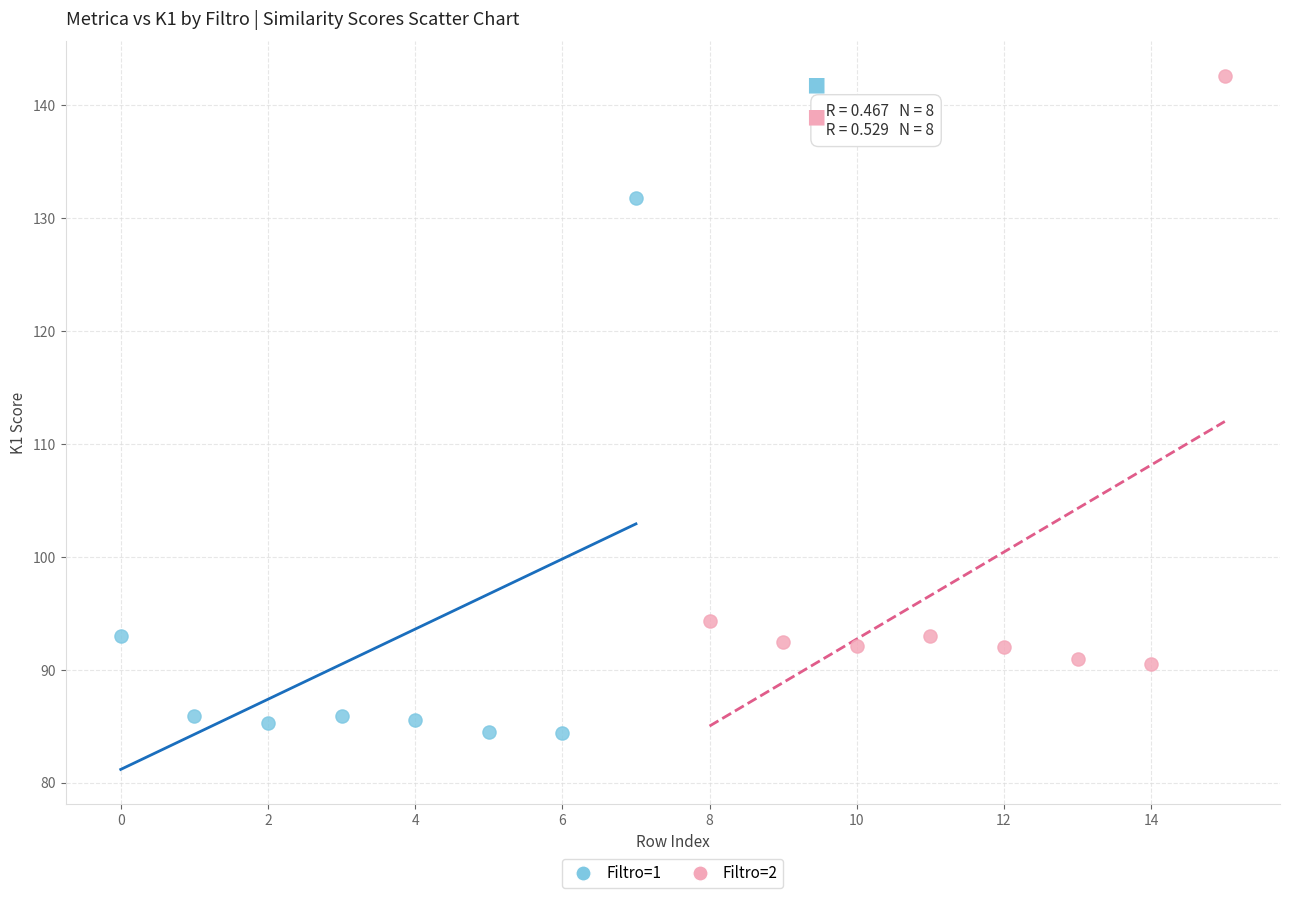

Which series has the widest spread of Y values?

Filtro=2